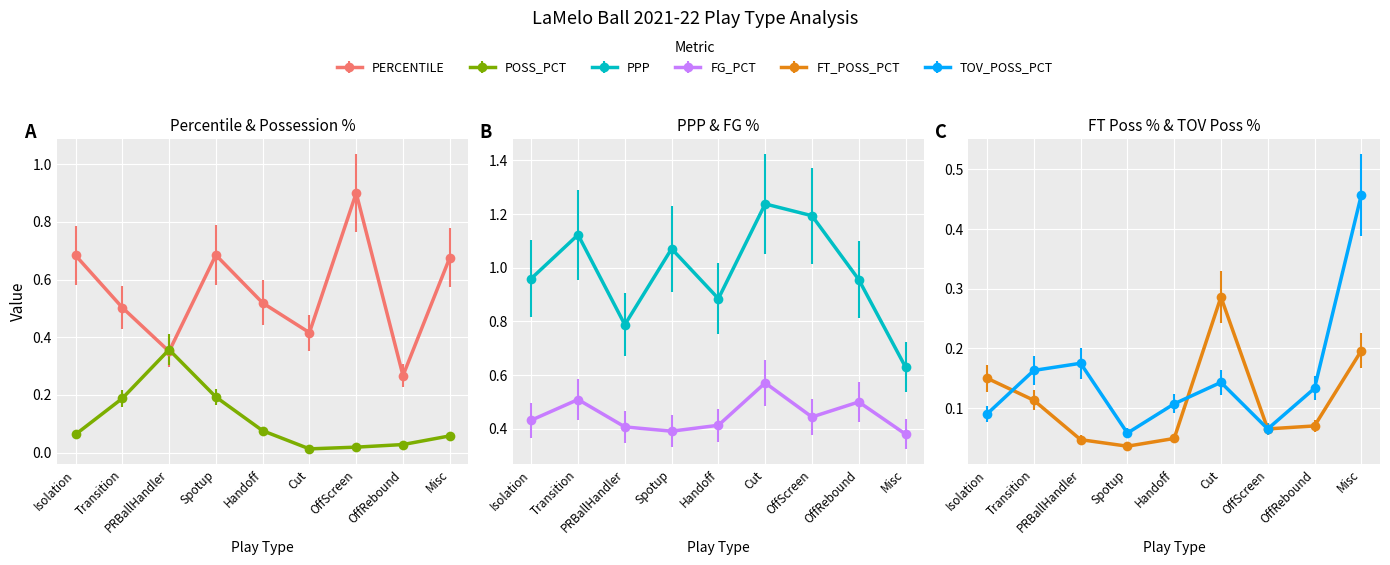

Reading left to right, extract all data points from this chart.

PERCENTILE: 0.7	0.5	0.4	0.7	0.5	0.4	0.9	0.3	0.7
POSS_PCT: 0.1	0.2	0.4	0.2	0.1	0.0	0.0	0.0	0.1
PPP: 1.0	1.1	0.8	1.1	0.9	1.2	1.2	1.0	0.6
FG_PCT: 0.4	0.5	0.4	0.4	0.4	0.6	0.4	0.5	0.4
FT_POSS_PCT: 0.1	0.1	0.0	0.0	0.0	0.3	0.1	0.1	0.2
TOV_POSS_PCT: 0.1	0.2	0.2	0.1	0.1	0.1	0.1	0.1	0.5